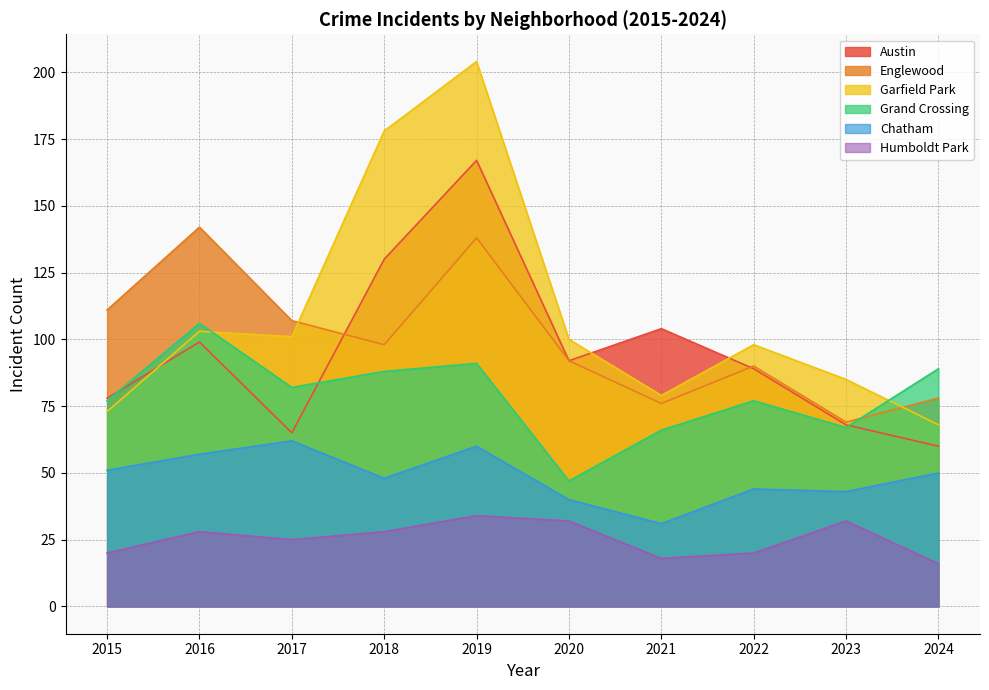

Reading left to right, what are all the values shown in this chart?

Austin: 78	99	65	130	167	92	104	89	68	60
Englewood: 111	142	107	98	138	92	76	90	69	78
Garfield Park: 73	103	101	178	204	100	79	98	85	68
Grand Crossing: 77	106	82	88	91	47	66	77	67	89
Chatham: 51	57	62	48	60	40	31	44	43	50
Humboldt Park: 20	28	25	28	34	32	18	20	32	16